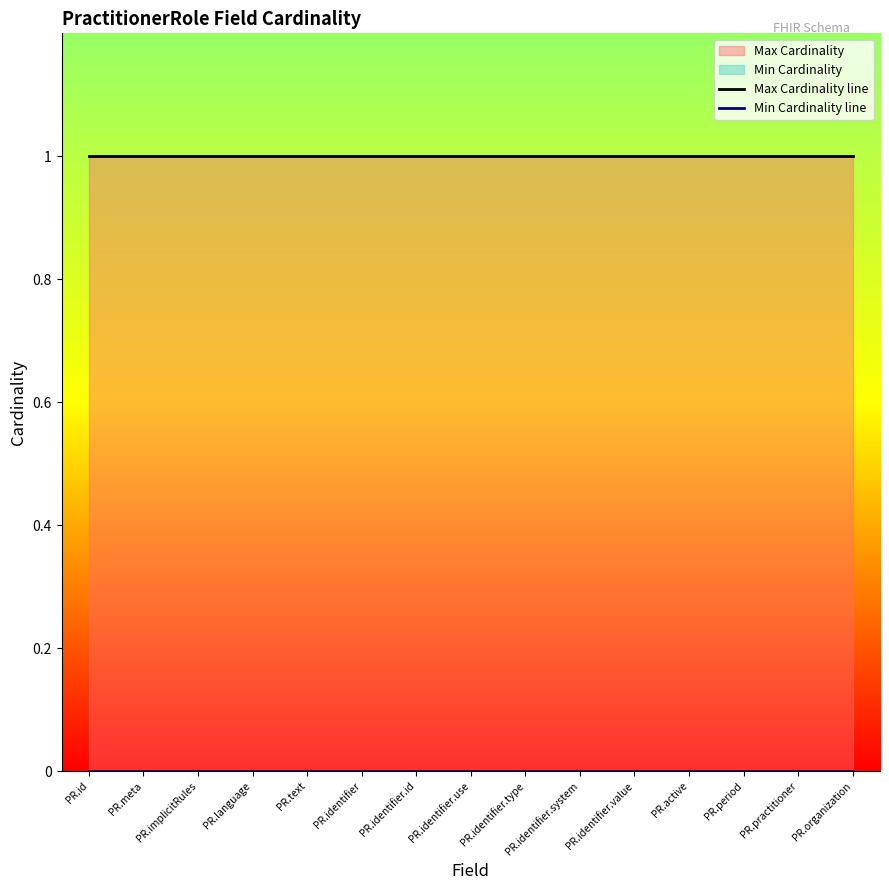

What is the spread (max minus min) of values at PR.id?

1